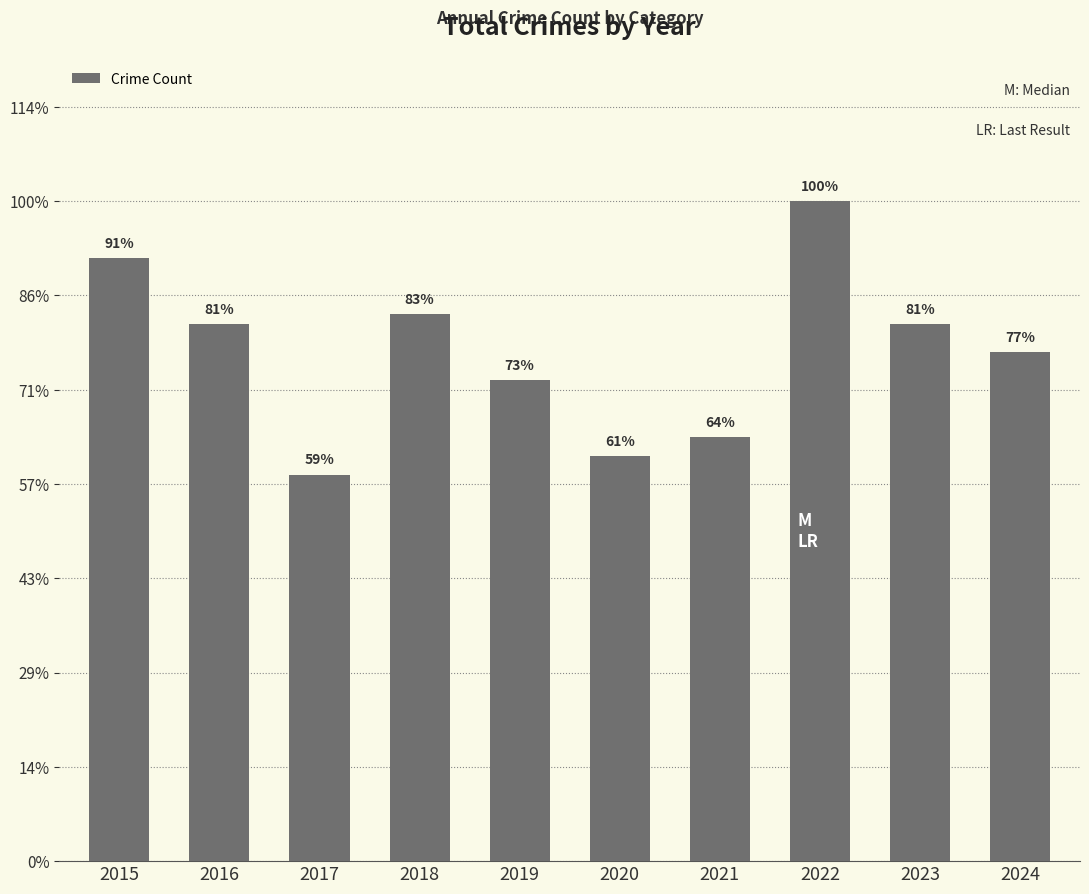

Rank the categories by value from highest to lowest.

2022, 2015, 2018, 2016, 2023, 2024, 2019, 2021, 2020, 2017